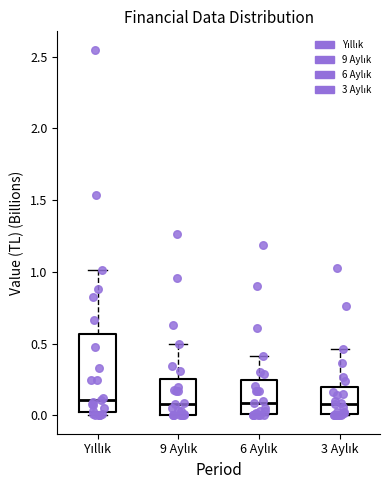

Reading left to right, transcribe this box plot: for each box, give where its median line is, the range the box spans, and where its two whiskers end, as read against the y-axis. The values are not printed on the chart, so give them approximately, as read against the axis.

Yıllık: median 0.10, box 0.00 to 0.55, whiskers 0.00 (just below the box's lower edge) to 1.00
9 Aylık: median 0.10, box 0.00 to 0.25, whiskers 0.00 to 0.50
6 Aylık: median 0.10, box 0.00 to 0.25, whiskers 0.00 to 0.40
3 Aylık: median 0.10, box 0.00 to 0.20, whiskers 0.00 to 0.45